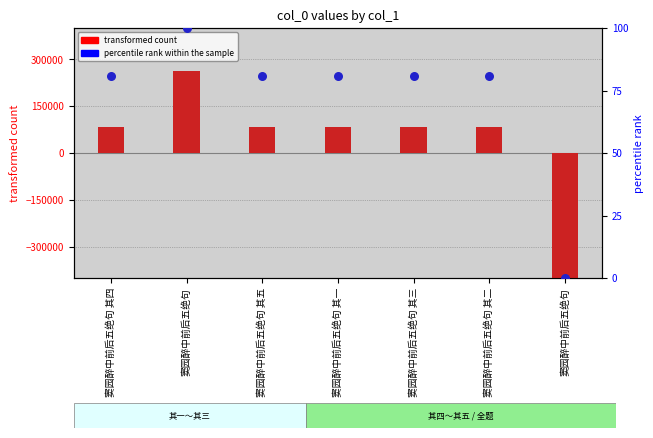

What is the total value across all series at 窦园醉中前后五绝句 其二?

82401.0